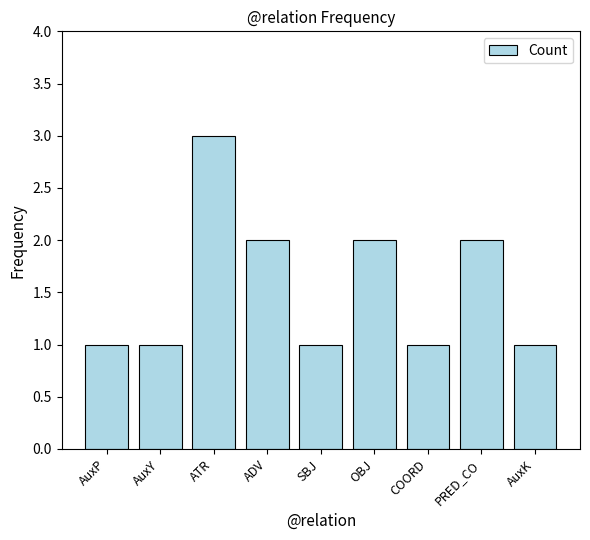

What position from the left is ADV?

4